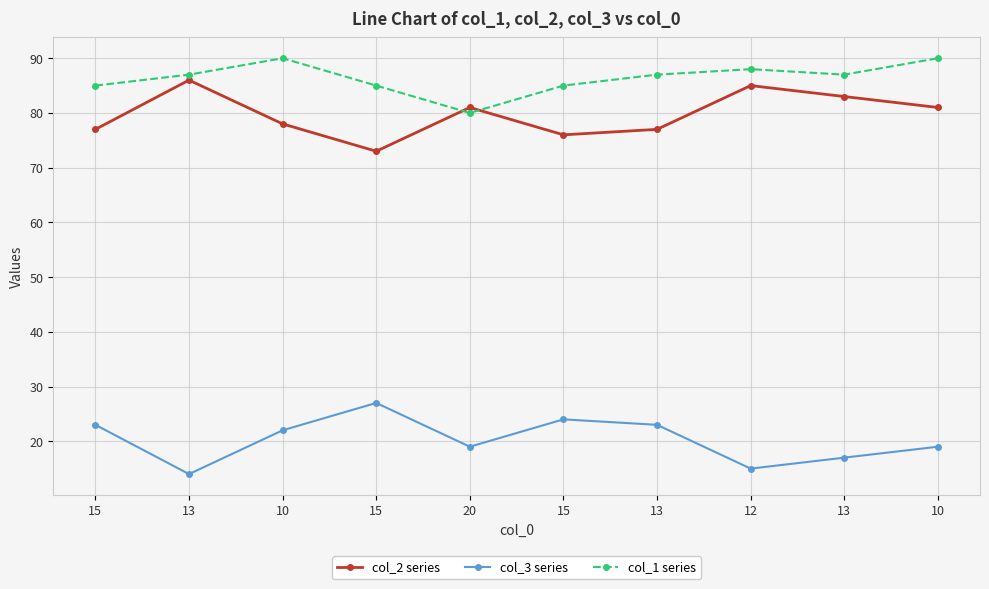

True or false: col_3 series and col_2 series cross at least once.

False